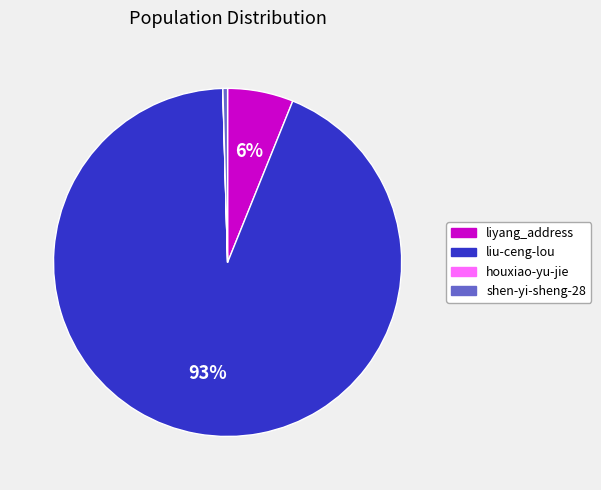

The liyang_address slice represents 6% of the pie. True or false?

True